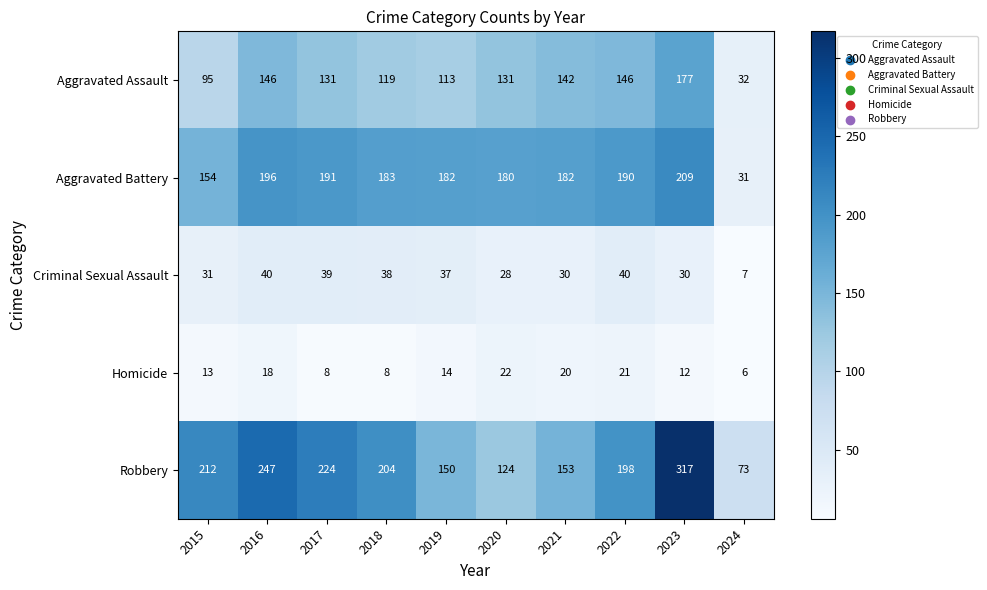

What is the greatest value displayed?

317